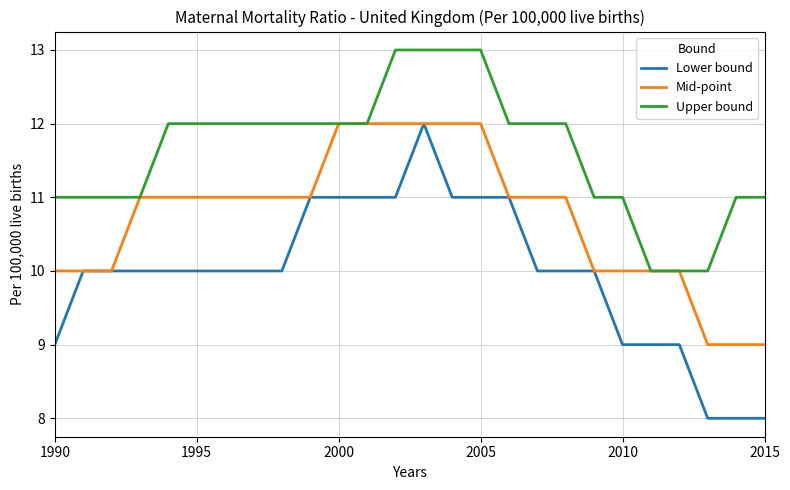

What is the maximum value shown in the chart?

13